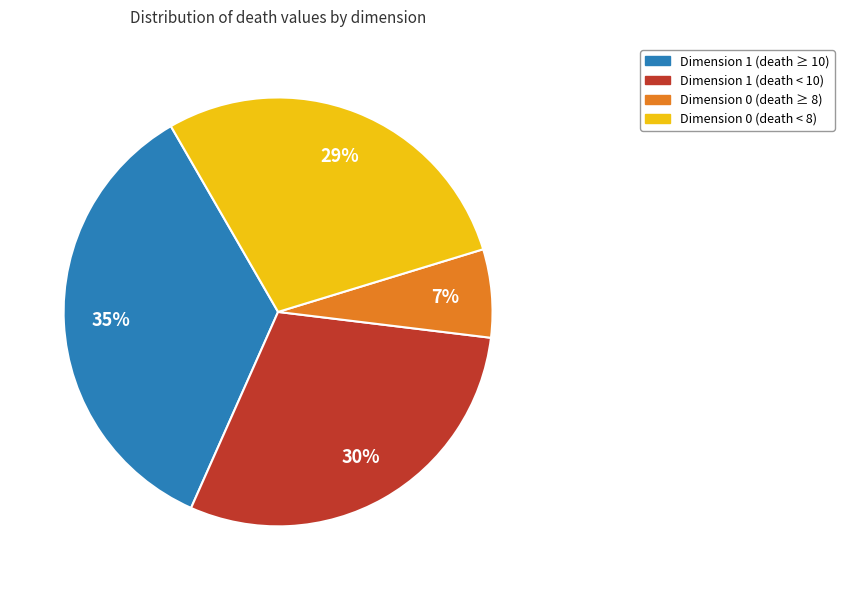

Which category has the smallest portion of the pie?

Dimension 0 (death ≥ 8)